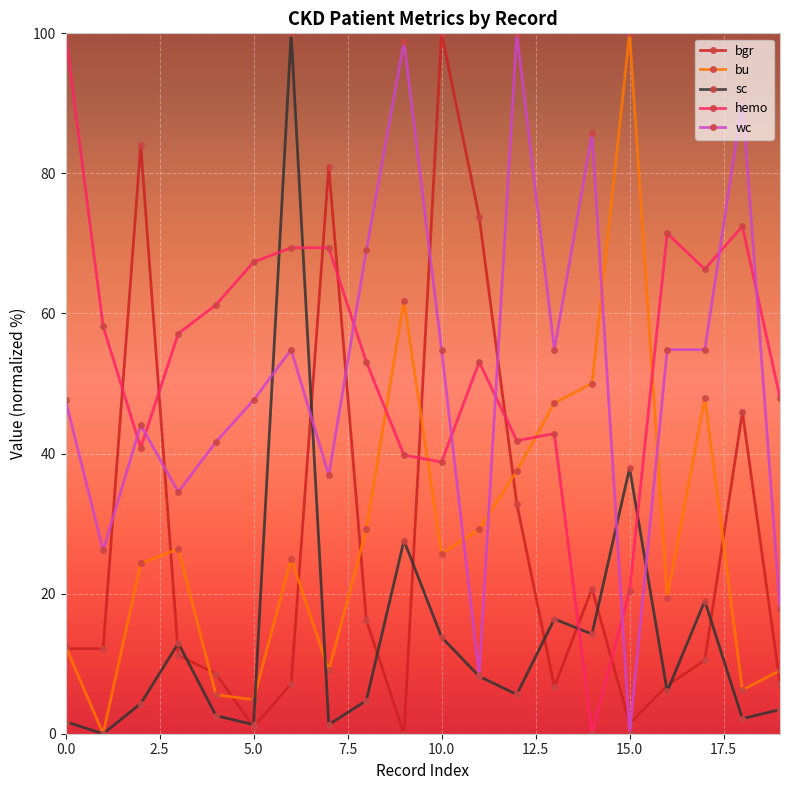

In sc, how many points are higher than both neighbors (excluding endpoints)?

6